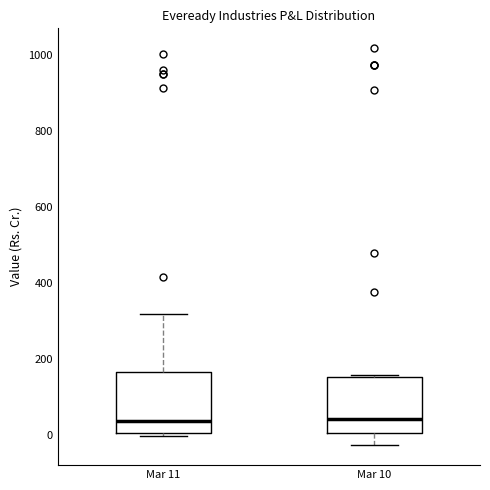

Reading left to right, transcribe this box plot: for each box, give where its median line is, the range the box spans, and where its two whiskers end, as read against the y-axis. The values are not printed on the chart, so give them approximately, as read against the axis.

Mar 11: median 40, box 0 to 160, whiskers 0 (just below the box's lower edge) to 320
Mar 10: median 40, box 0 to 160, whiskers -20 to 160 (just above the box's upper edge)